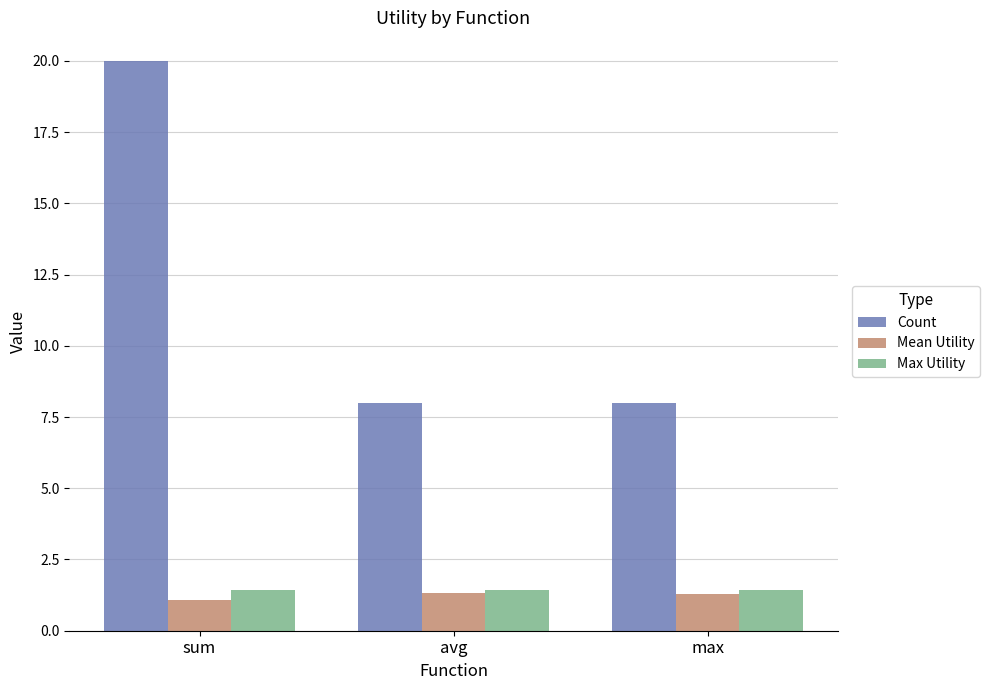

What is the label of the 1st bar from the left?

sum